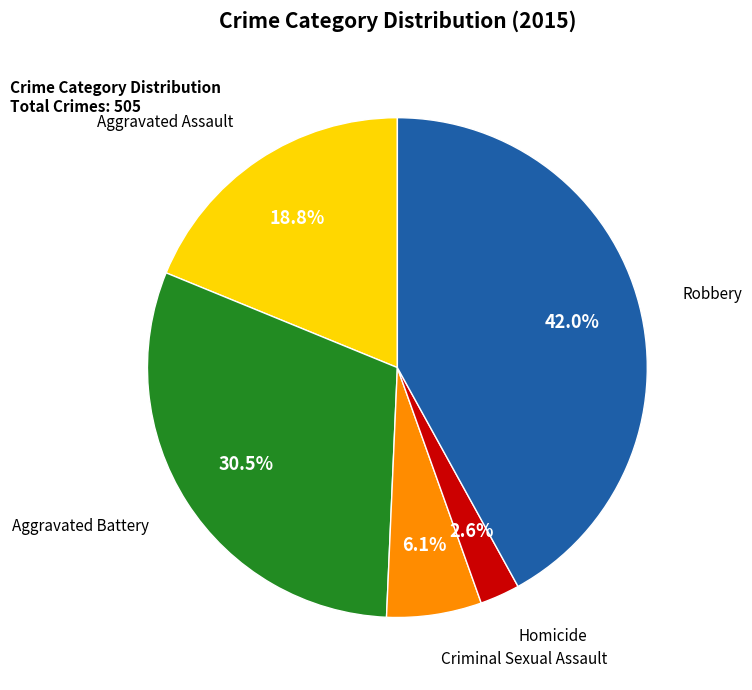

Is there any slice that represents more than half of the pie?

No